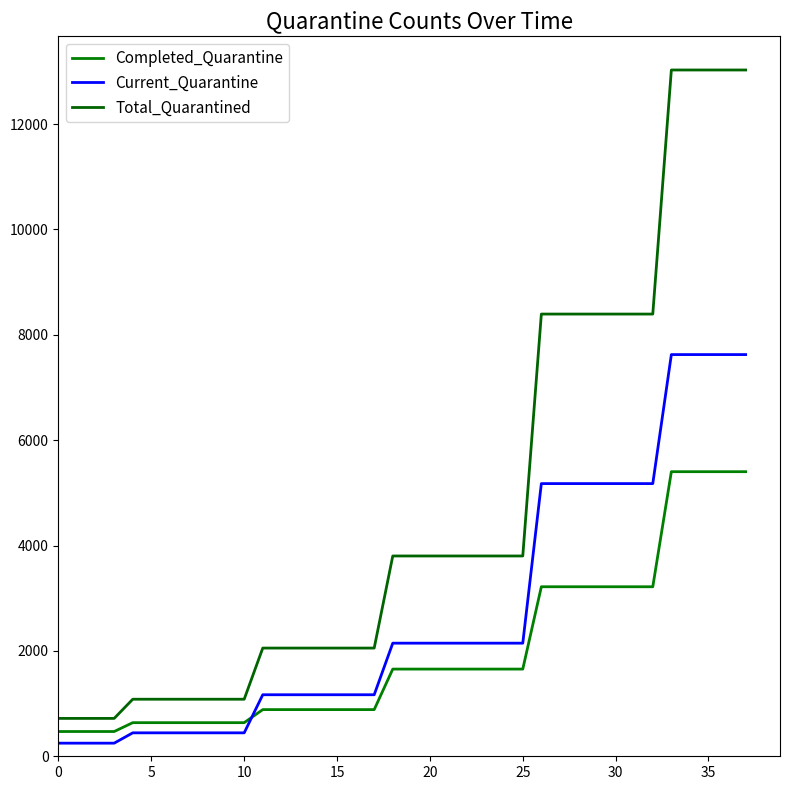

Is this an area chart (filled region under the line)?

No